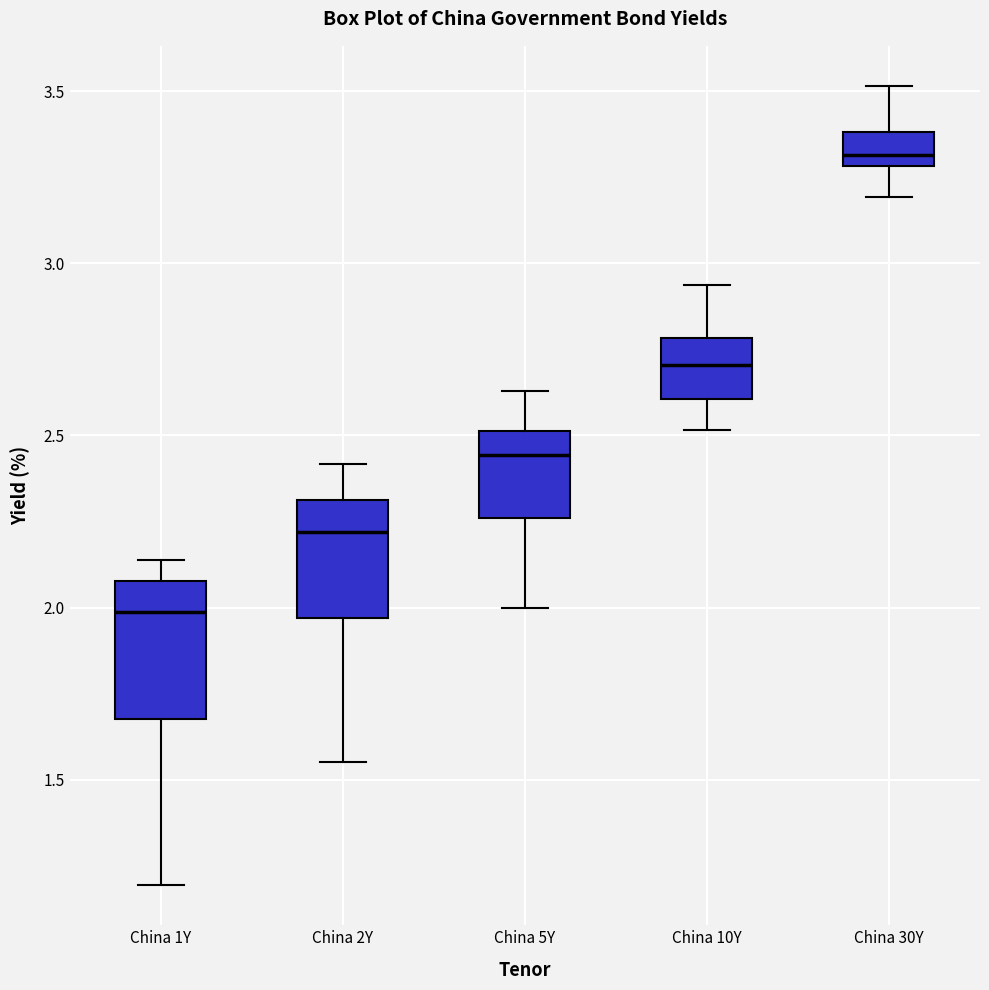

Reading left to right, read every box against the y-axis: the position of its median line, the range the box covers, and the ends of its whiskers. The values are not printed on the chart, so give them approximately, as read against the axis.

China 1Y: median 2.00, box 1.70 to 2.10, whiskers 1.20 to 2.15
China 2Y: median 2.20, box 1.95 to 2.30, whiskers 1.55 to 2.40
China 5Y: median 2.45, box 2.25 to 2.50, whiskers 2.00 to 2.65
China 10Y: median 2.70, box 2.60 to 2.80, whiskers 2.50 to 2.95
China 30Y: median 3.30 (just above the box's lower edge), box 3.30 to 3.40, whiskers 3.20 to 3.50